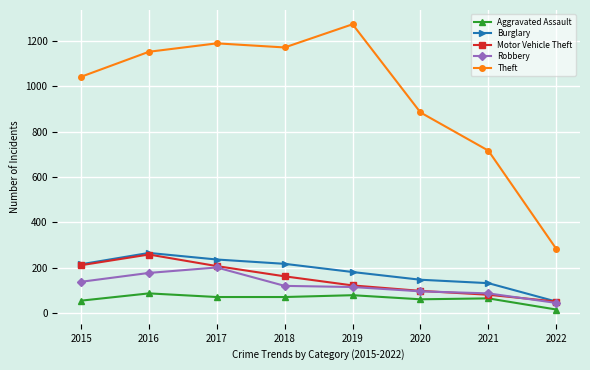

Is the value of Motor Vehicle Theft at 2022 greater than the value of Theft at 2020?

No